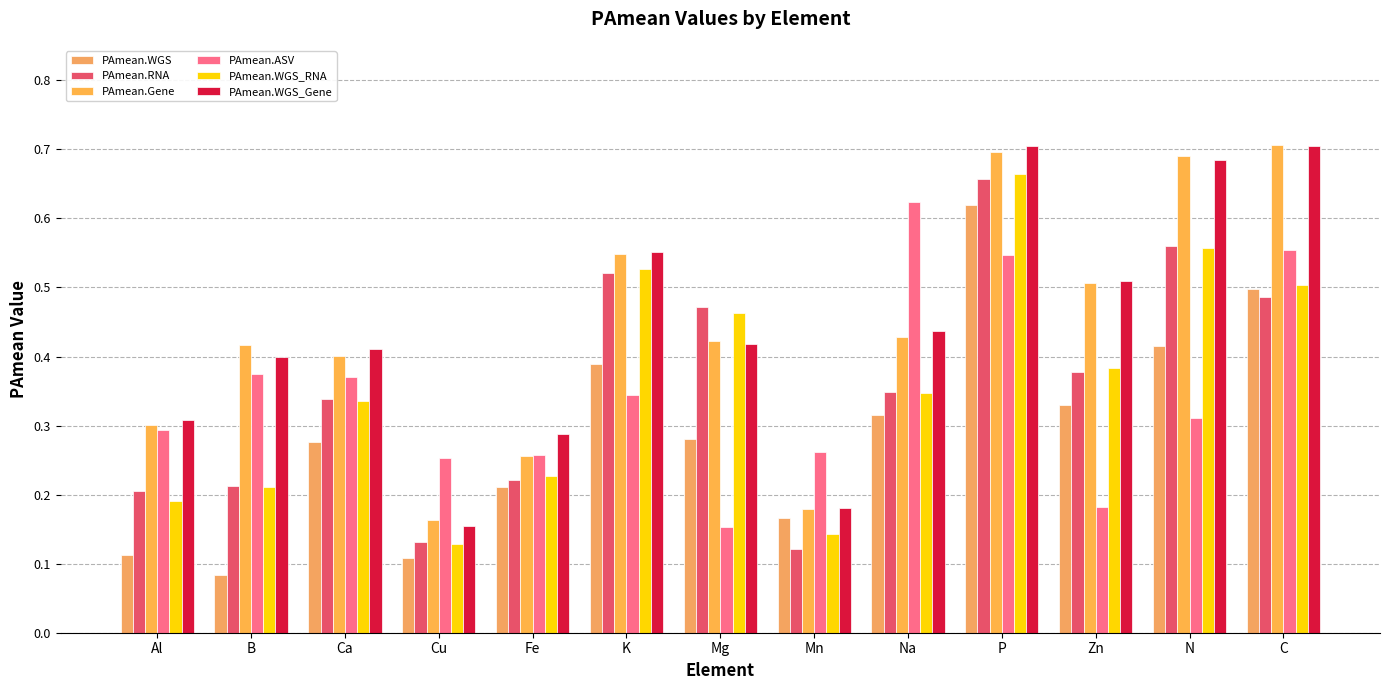

How many PAmean.WGS_Gene values are between 0 and 1?

13